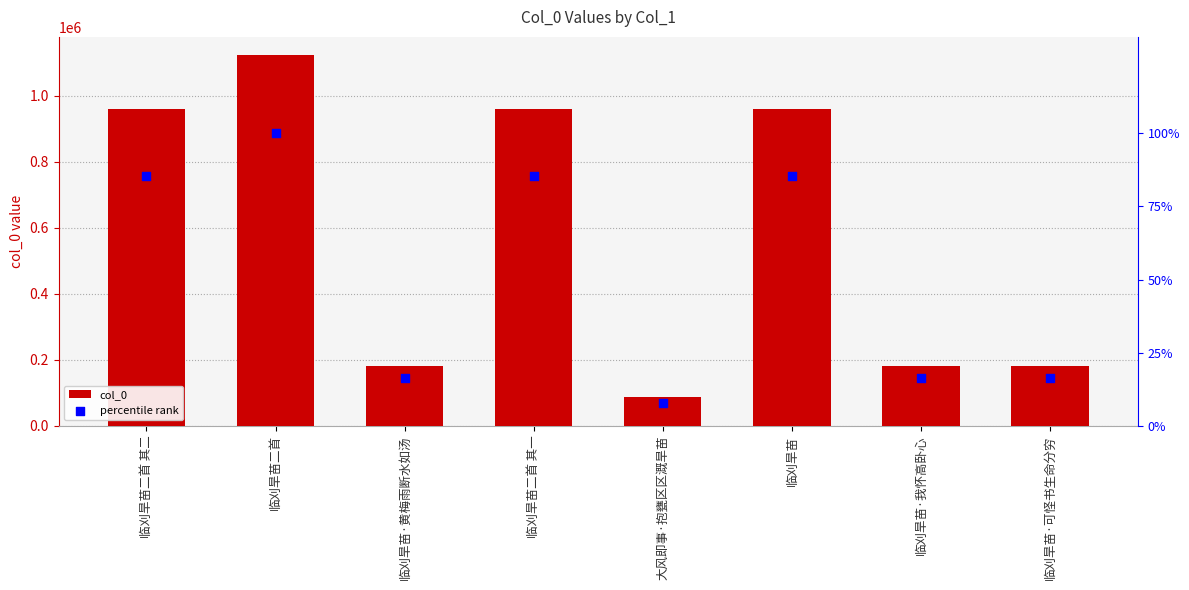

Is the value of col_0 at 临刈旱苗·黄梅雨断水如汤 greater than the value of percentile rank at 临刈旱苗?

Yes